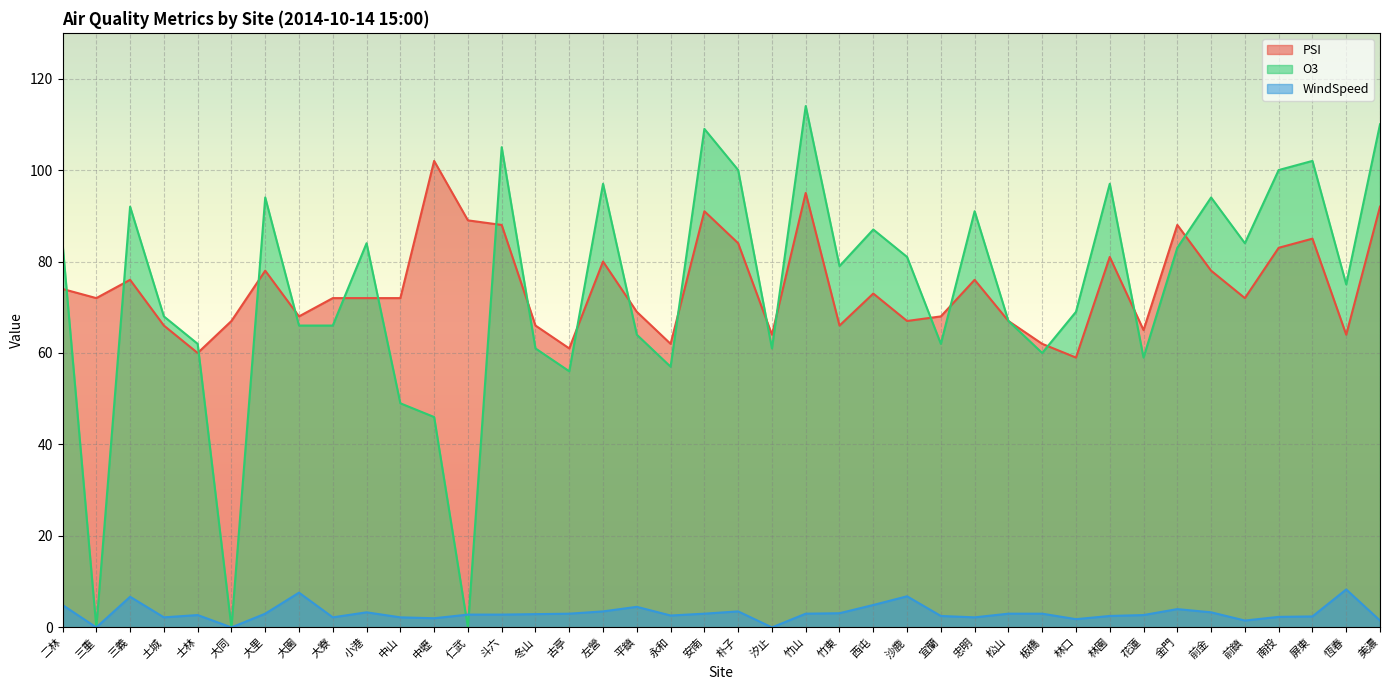

Is it true that PSI equals 137.9 at 仁武?

False